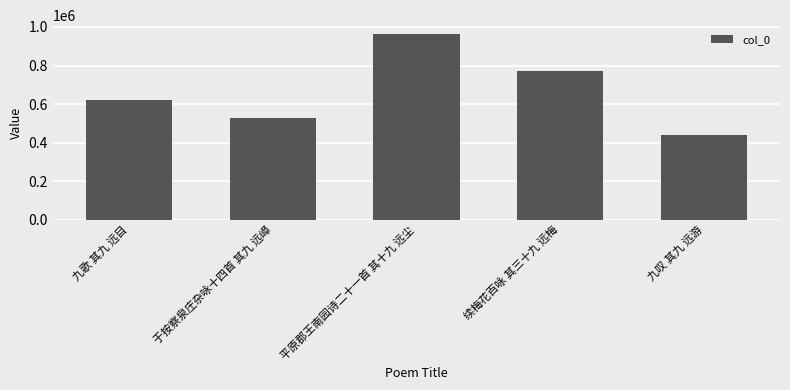

What is the label of the 4th bar from the right?

于按察泉庄杂咏十四首 其九 远嶂